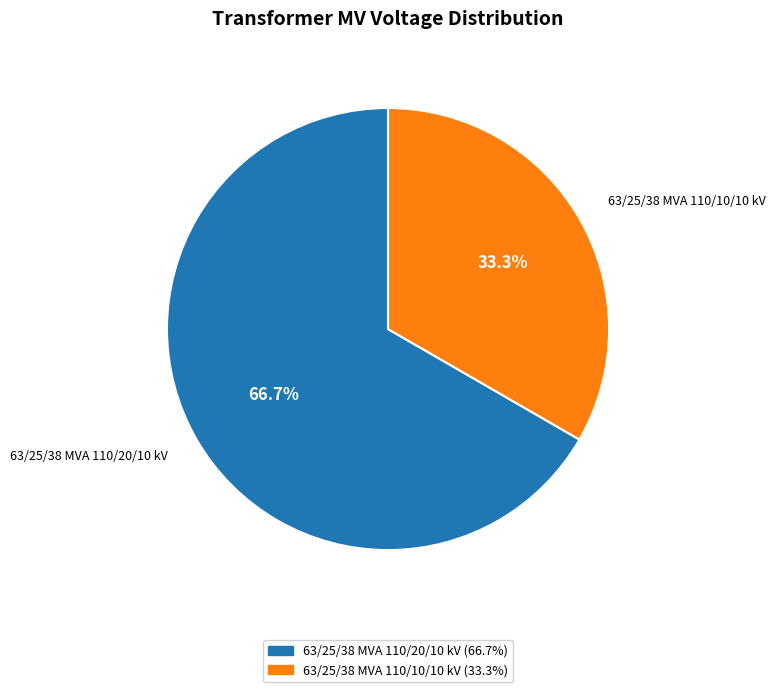

To the nearest percent, what is the combined percentage of 63/25/38 MVA 110/10/10 kV and 63/25/38 MVA 110/20/10 kV?

100%